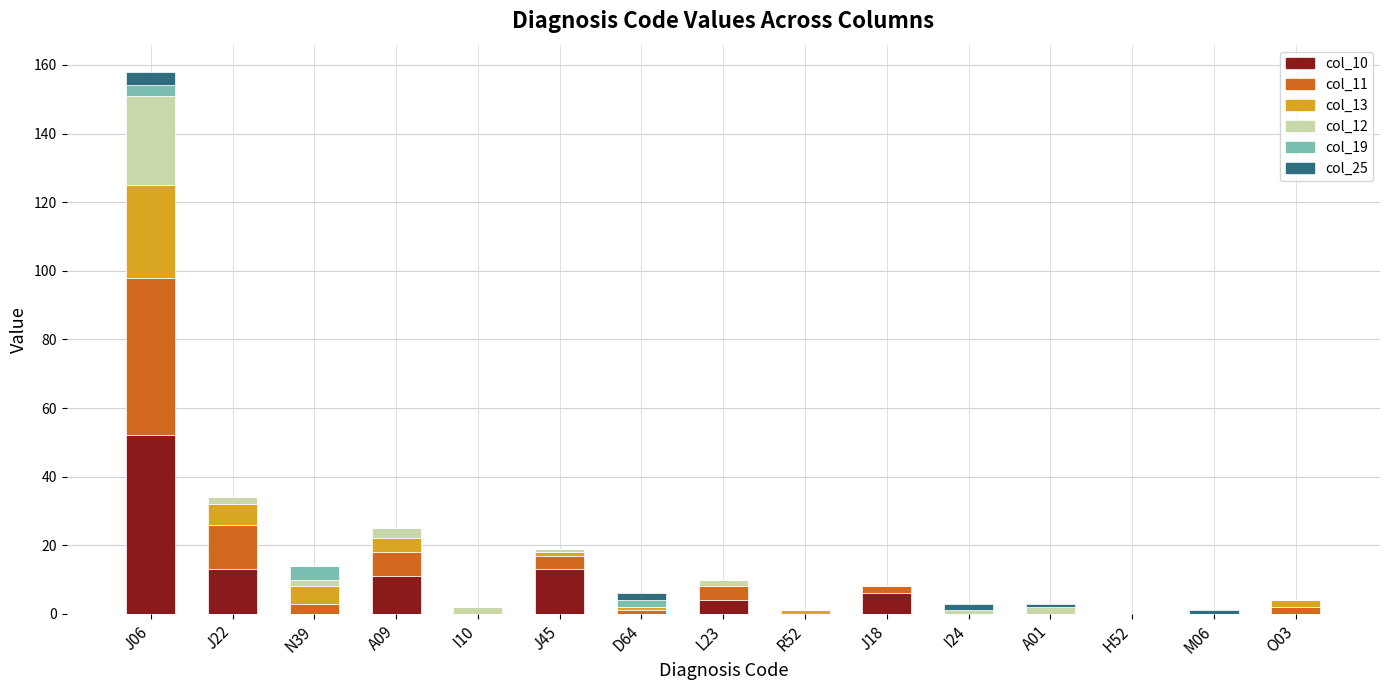

Which category has the highest value in the col_10 series?

J06